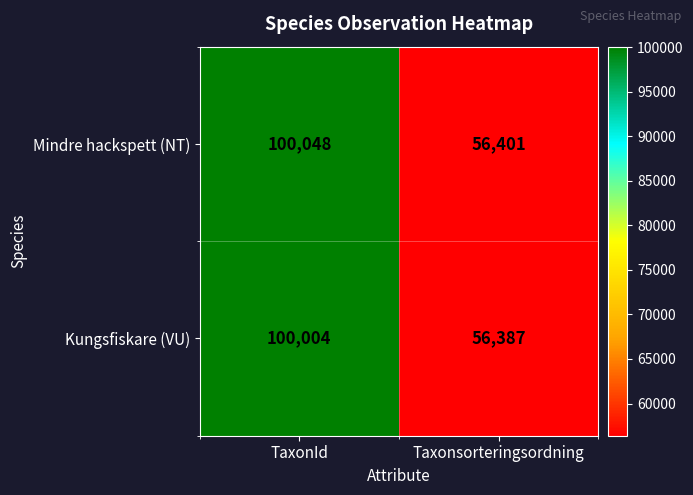

What is the total value across all series at Taxonsorteringsordning?

112788